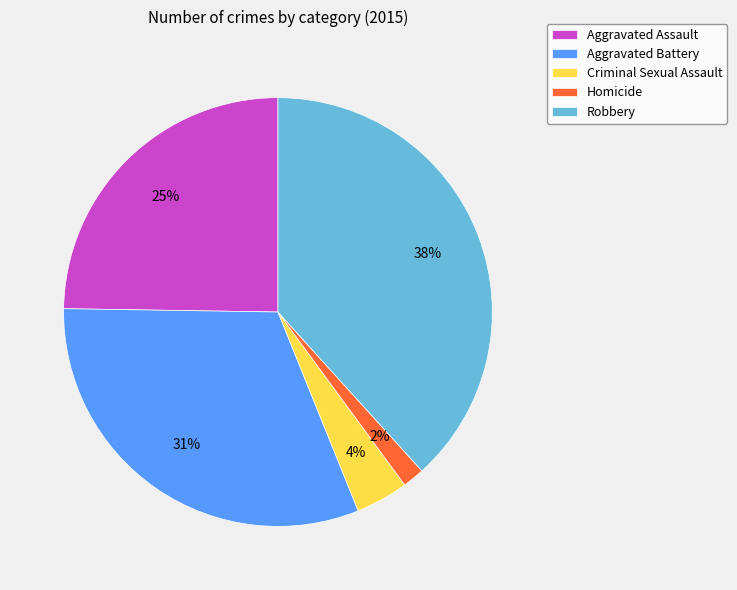

Does any single category account for the majority?

No